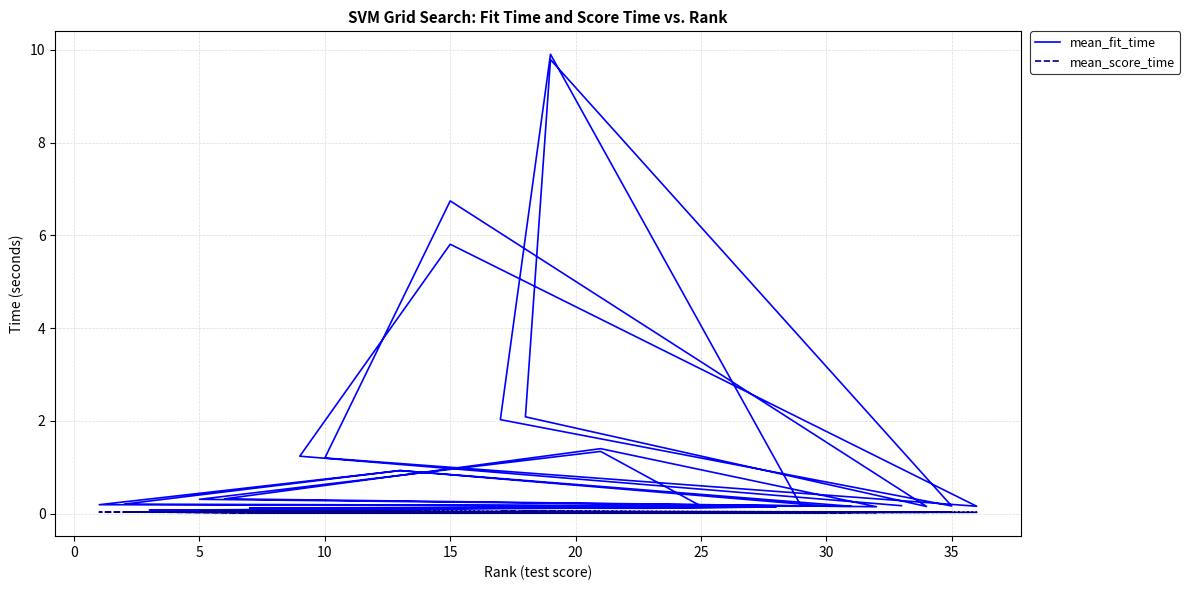

How many interior local valleys does the mean_score_time series have?

11